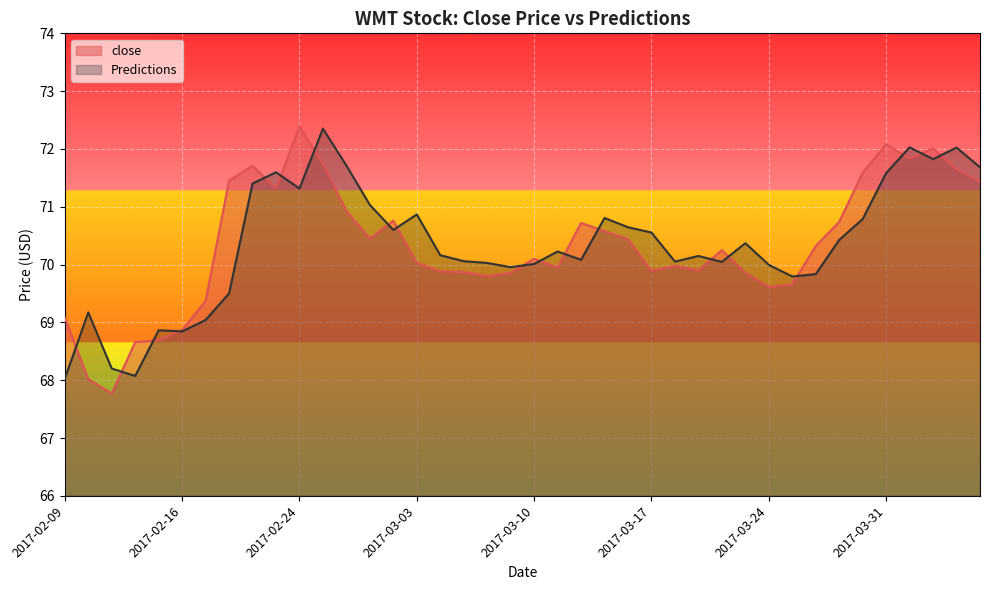

What is the minimum value shown in the chart?

67.8